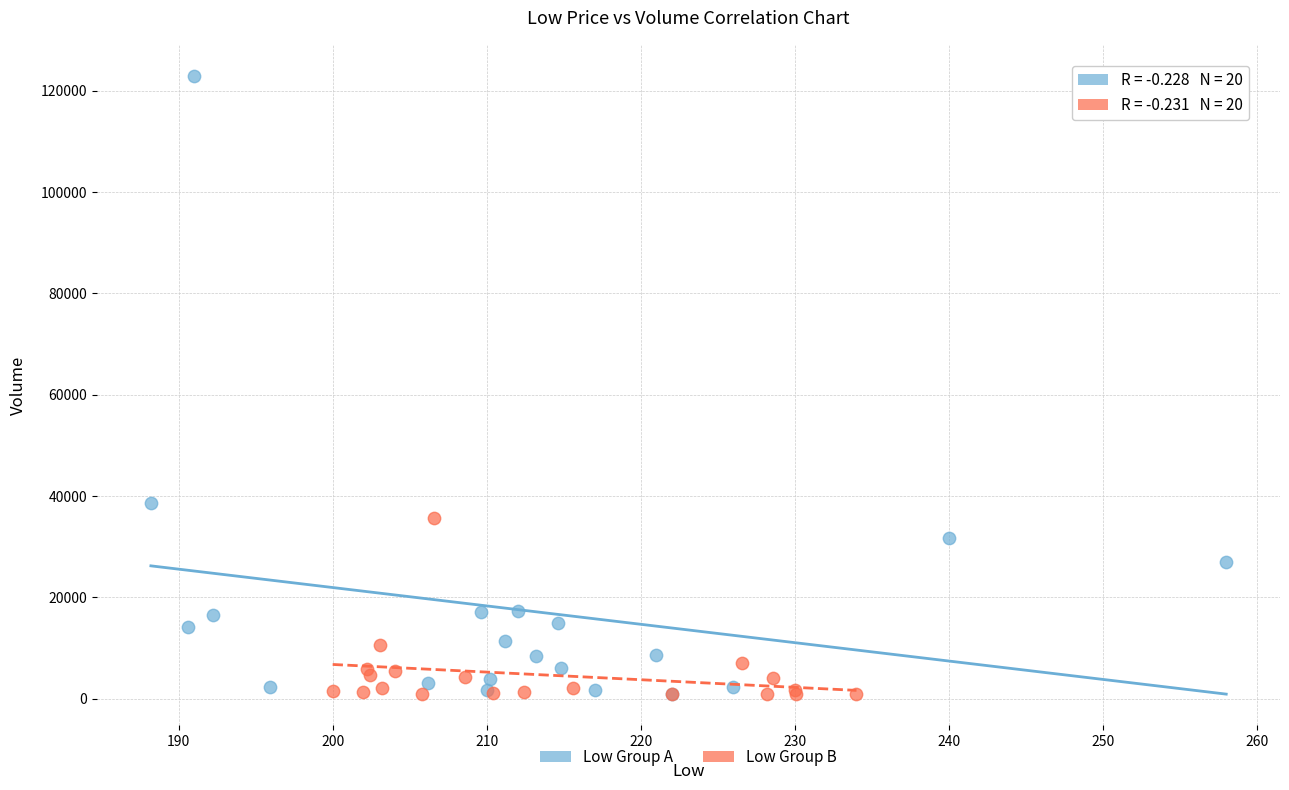

Which series has the largest Y range (max minus min)?

Low Group A